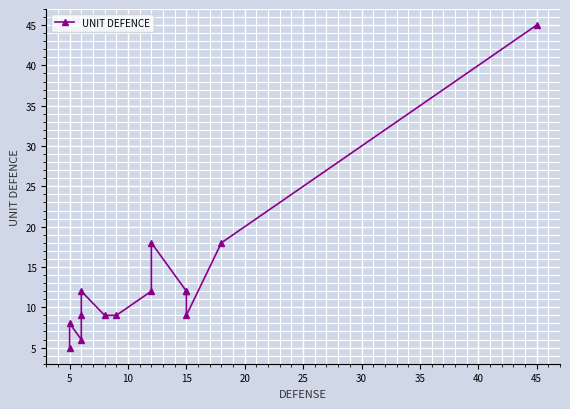

The value at 15 is 2. True or false?

False